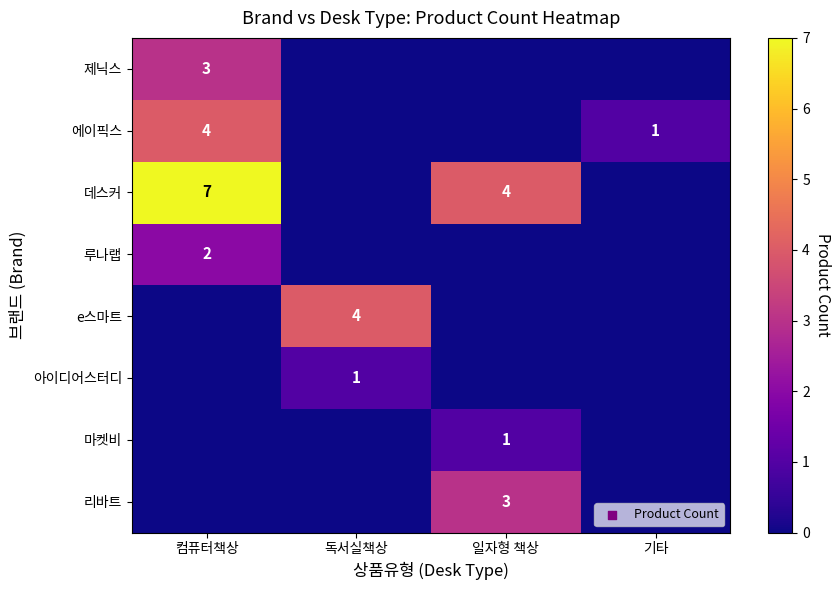

True or false: 데스커 has a value of 3 at 컴퓨터책상.

False